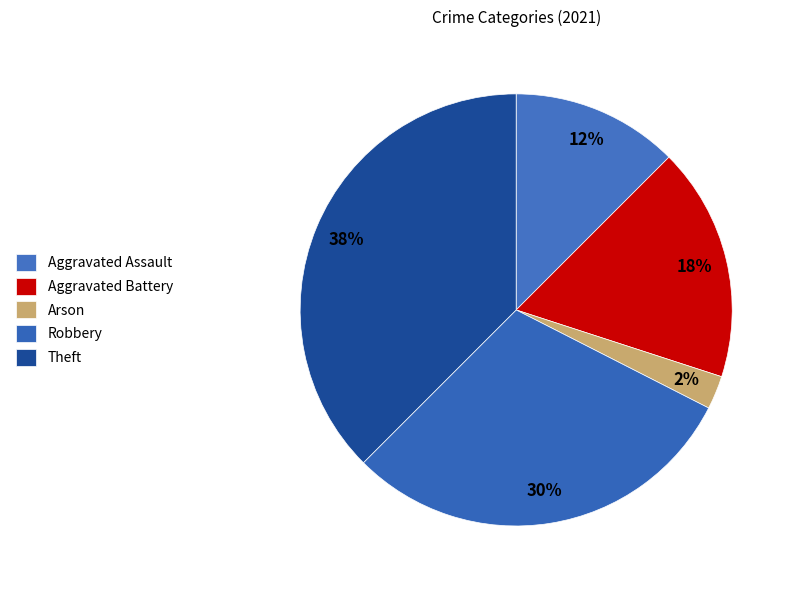

Is there any slice that represents more than half of the pie?

No